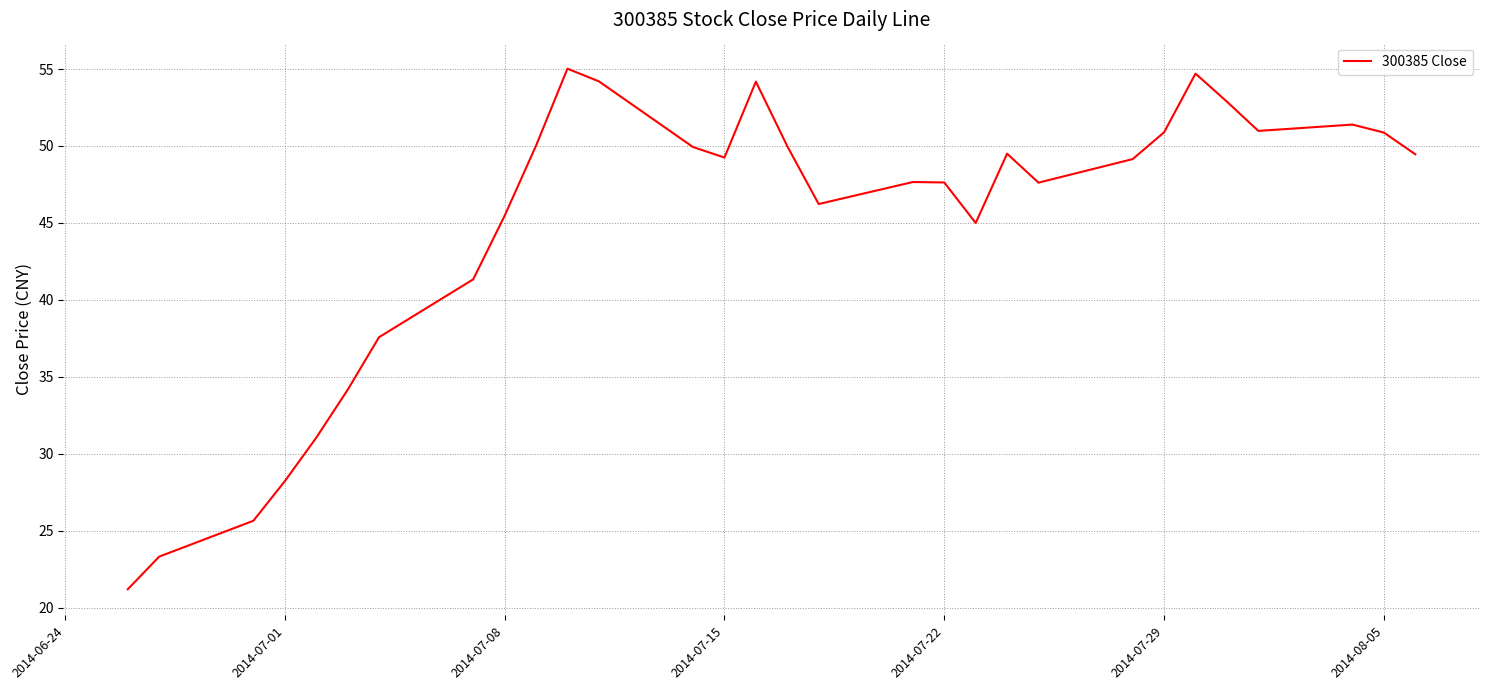

What is the smallest value displayed?

21.2